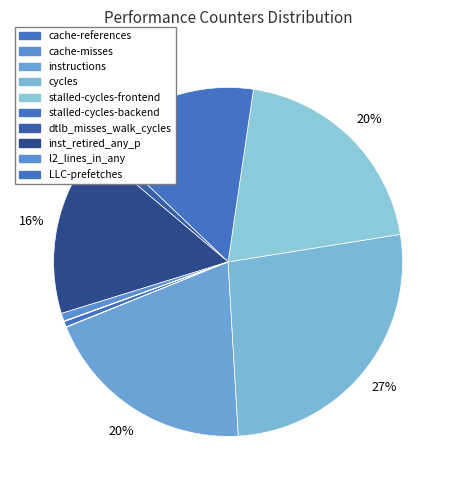

Do cycles and dtlb_misses_walk_cycles together represent more than half of the pie?

No